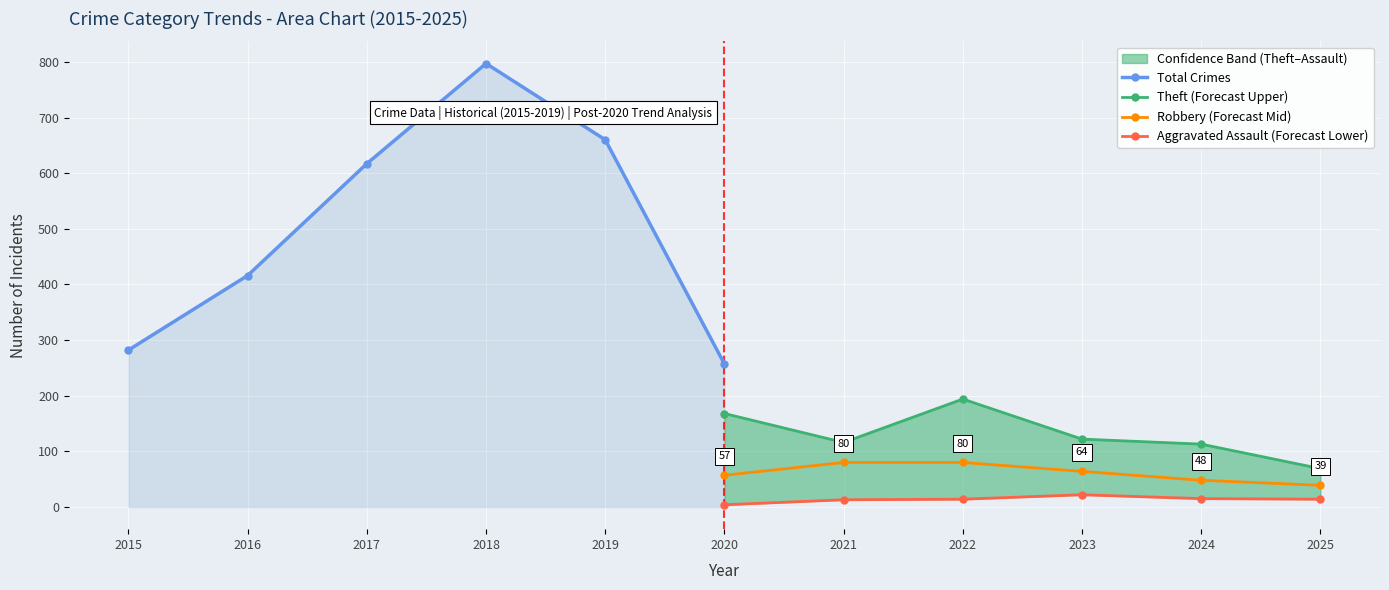

True or false: Robbery (Forecast Mid) and Aggravated Assault (Forecast Lower) intersect in this chart.

False